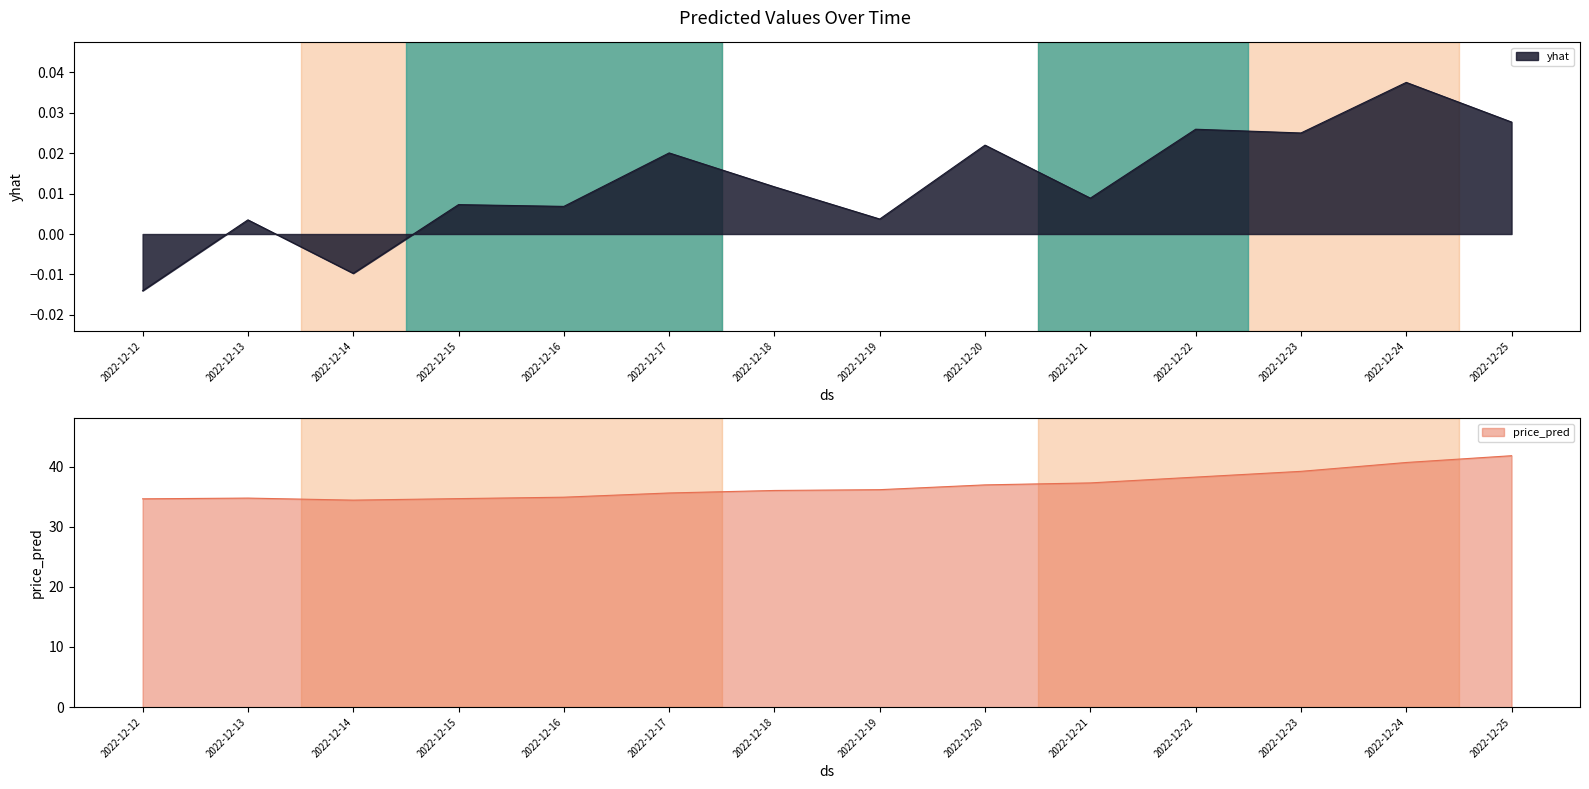

At which label does yhat reach its peak?

2022-12-24